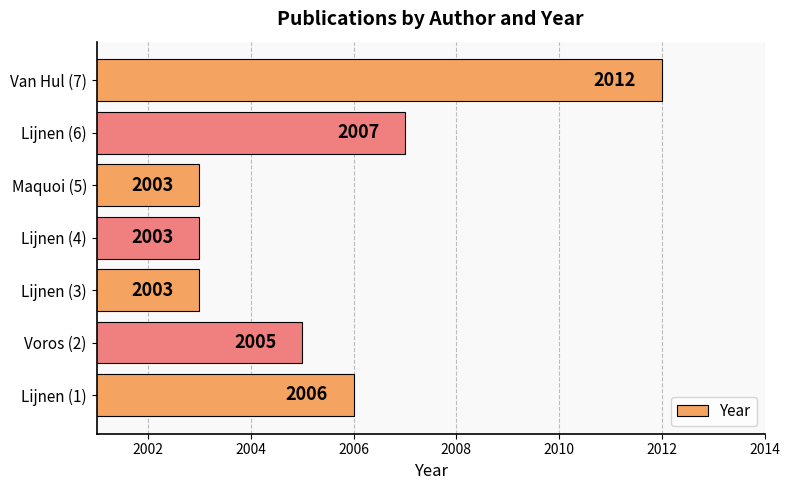

Between Lijnen (4) and Lijnen (1), which is larger?

Lijnen (1)